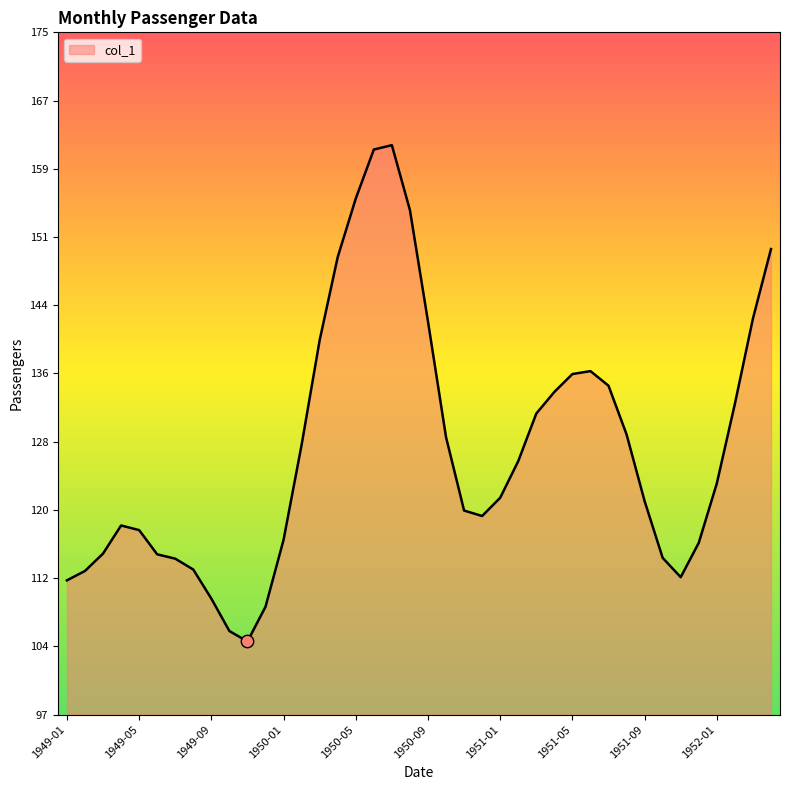

What is the difference between the maximum and minimum values?

57.0